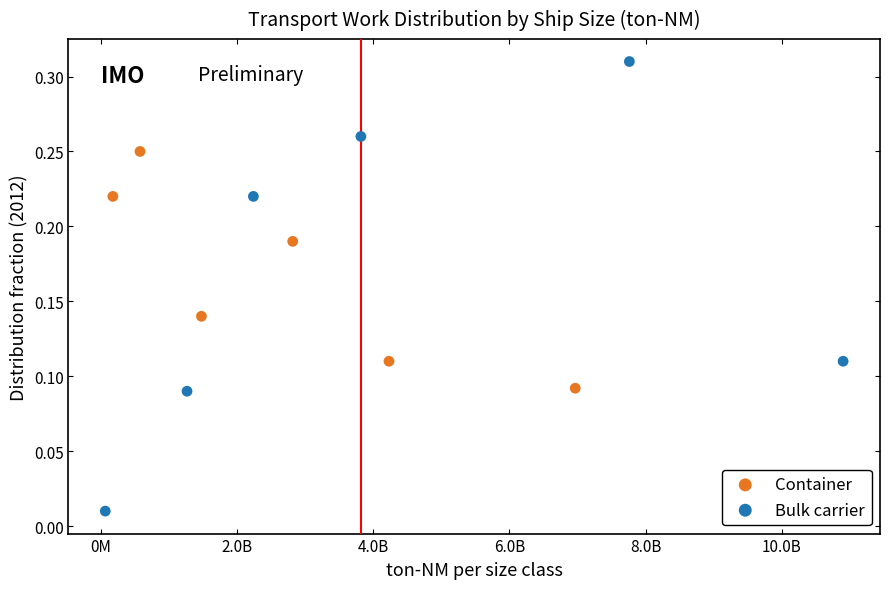

Which series contains the highest Y value?

Bulk carrier